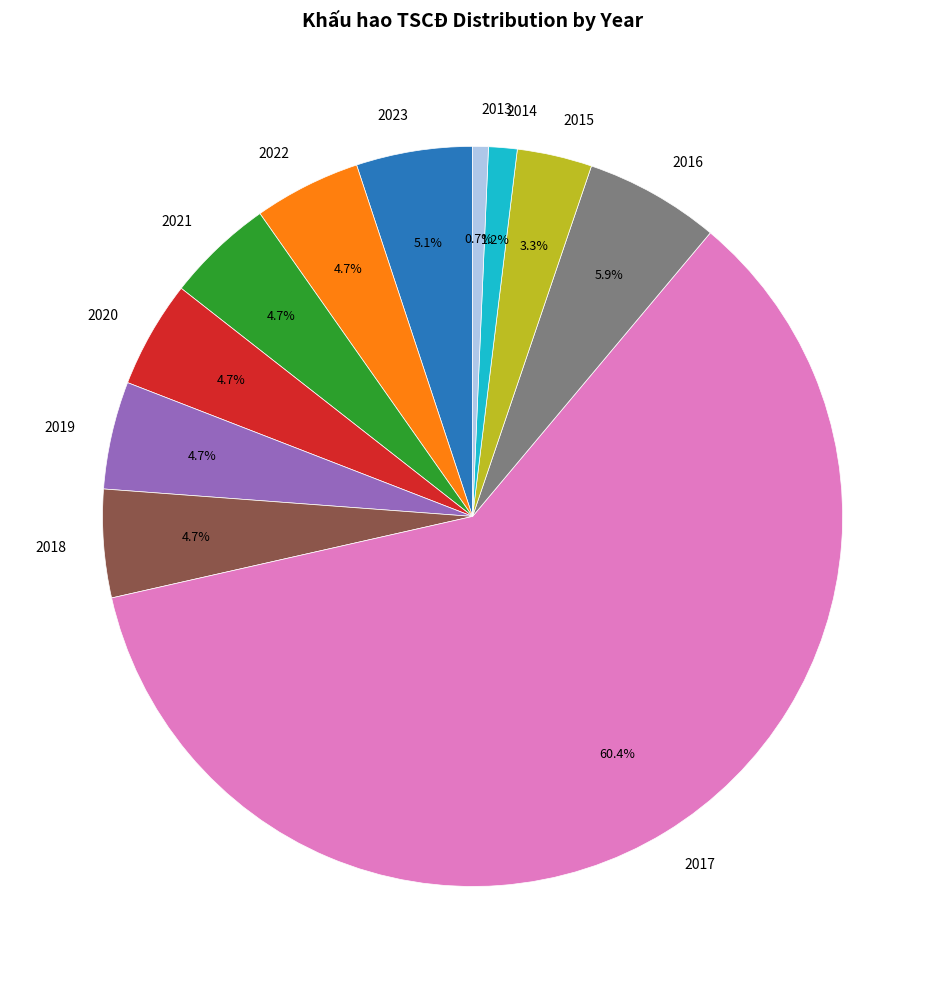

True or false: 2019 accounts for 5% of the total.

True